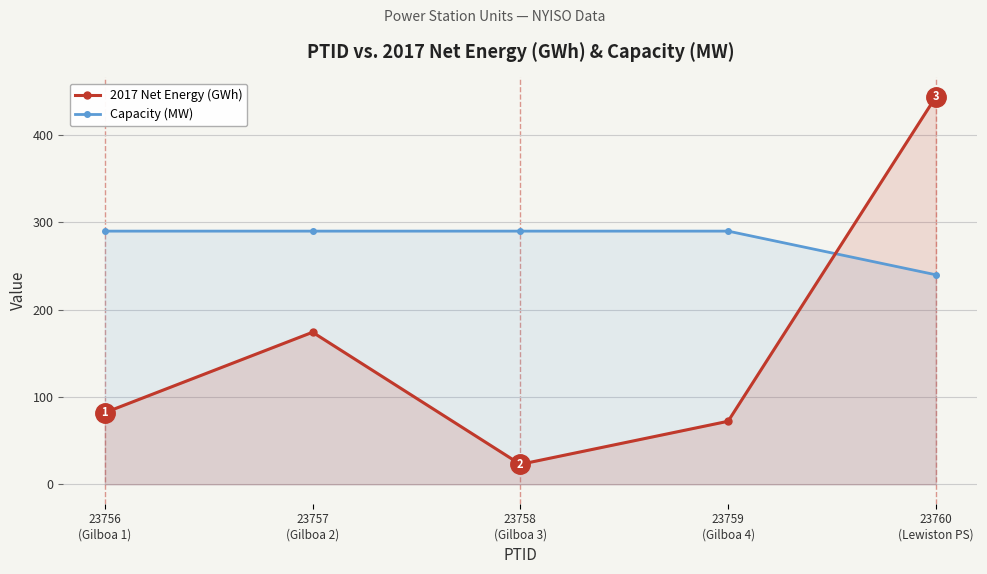

What is the difference between the second highest and minimum values in the 2017 Net Energy (GWh) series?

151.3